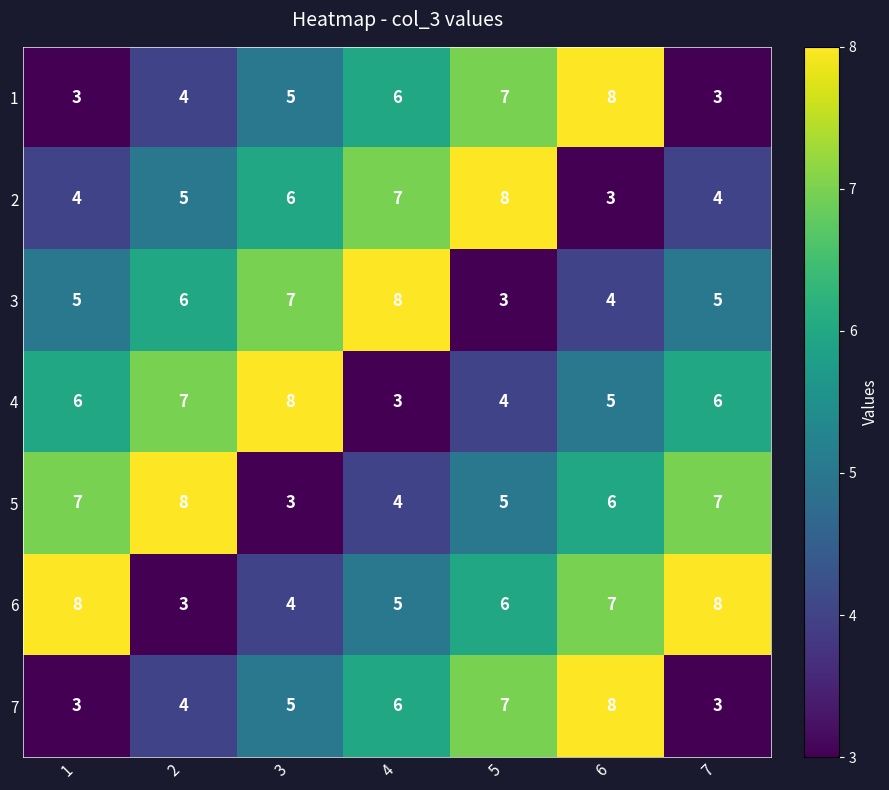

What is the total value across all series at 7?

36